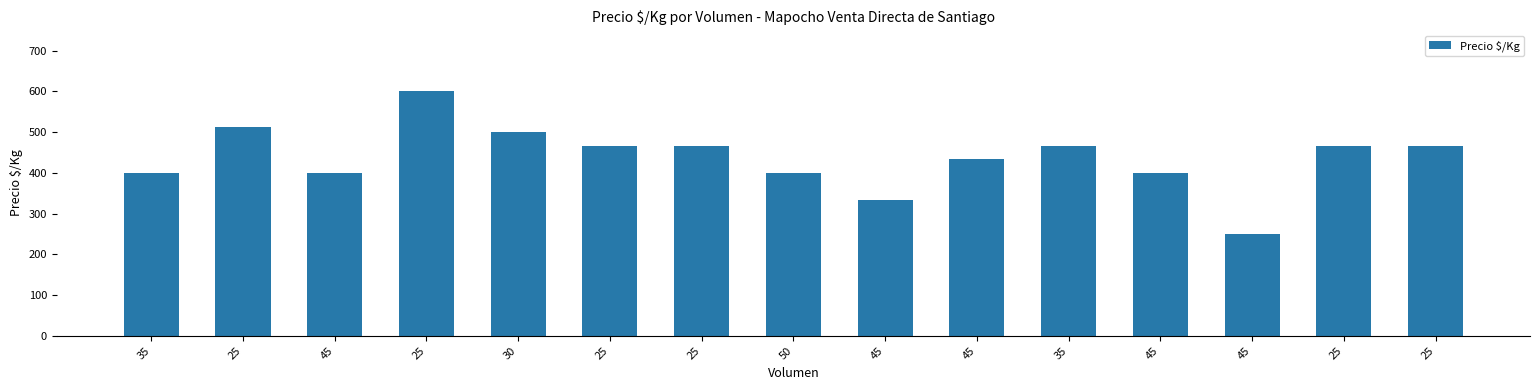

How many values are below 467?

7